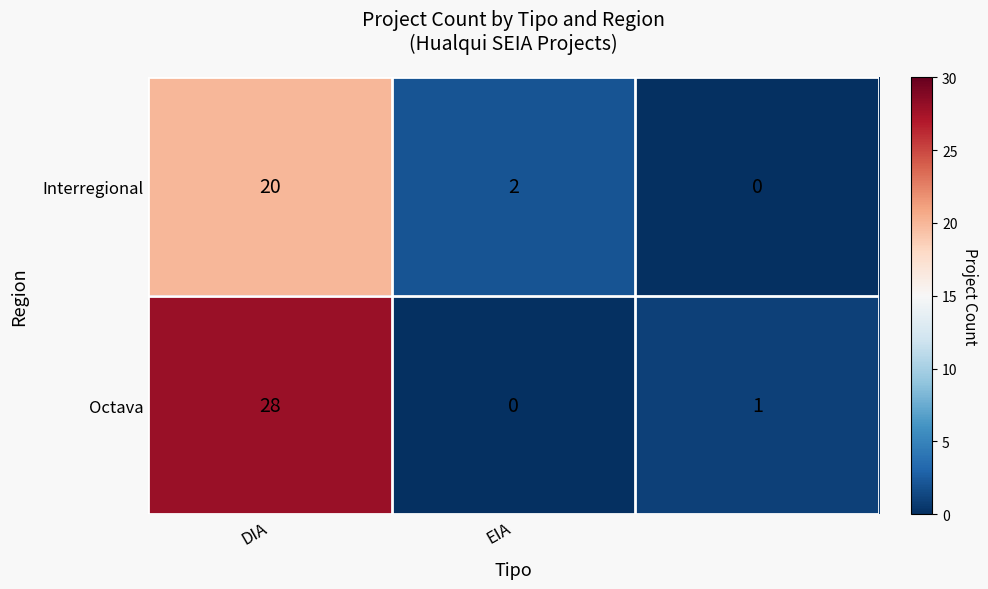

Which series has the largest total across all categories?

Octava